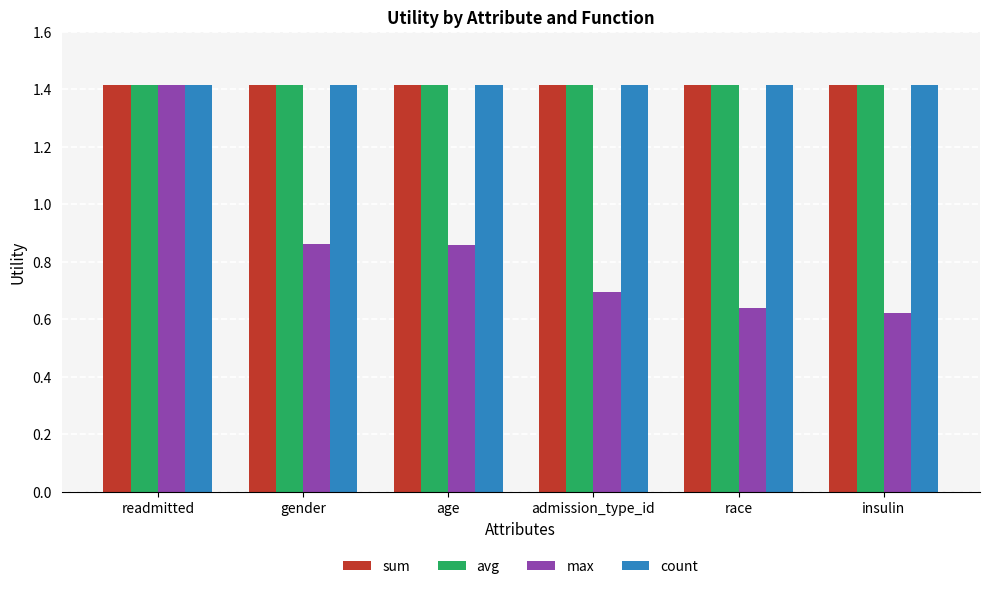

What is the greatest value displayed?

1.4